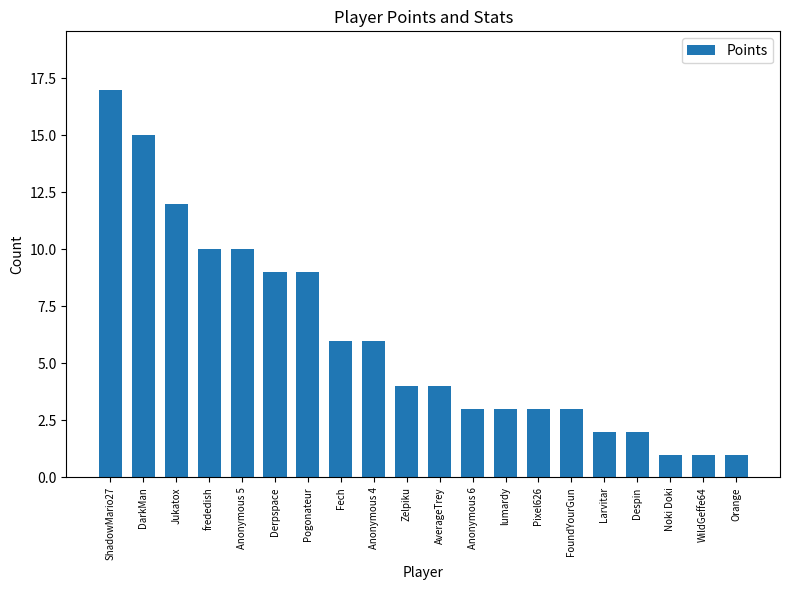

What is the value of the 13th bar from the left?

3